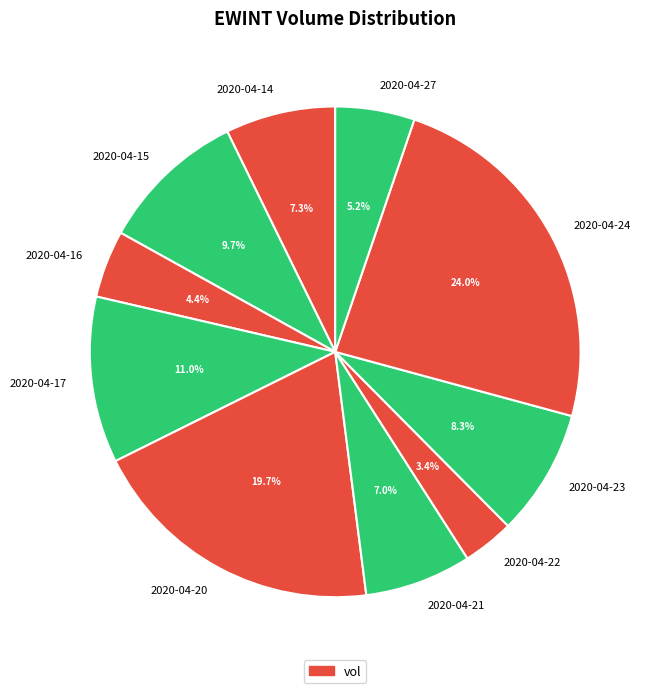

Which category has the biggest portion of the pie?

2020-04-24